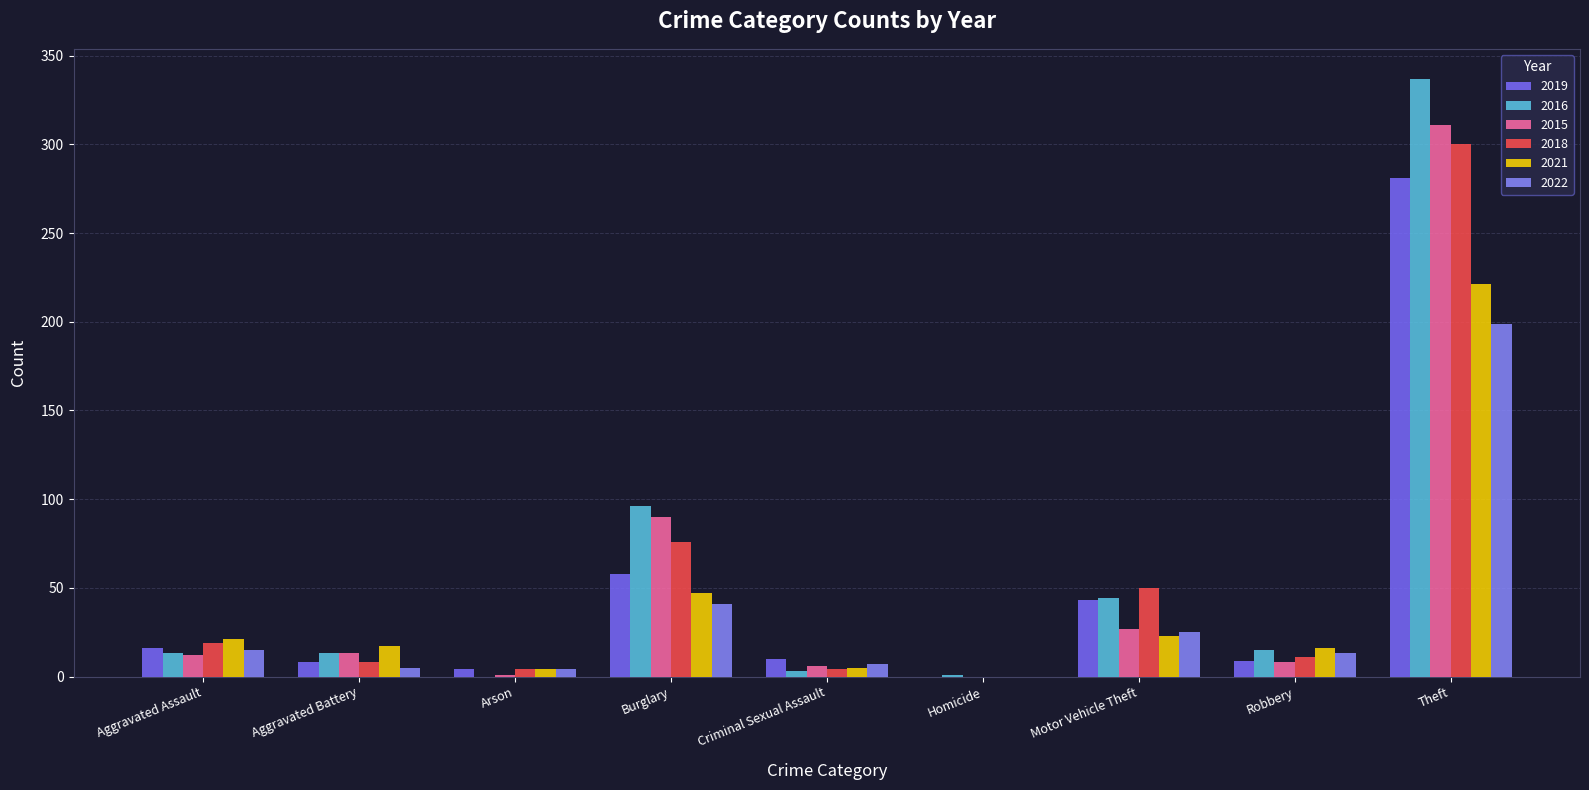

Count the number of categories in the chart.

9